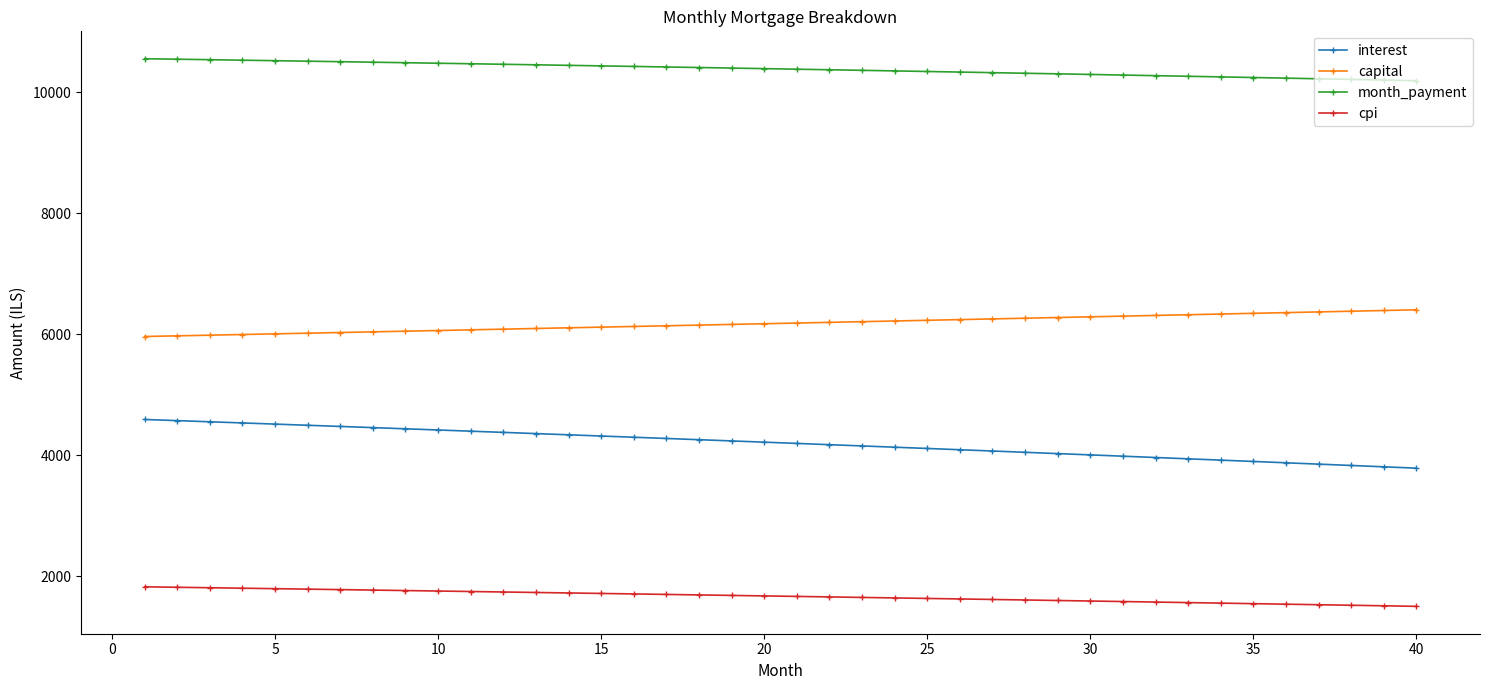

Does the chart display data point markers on the line(s)?

Yes